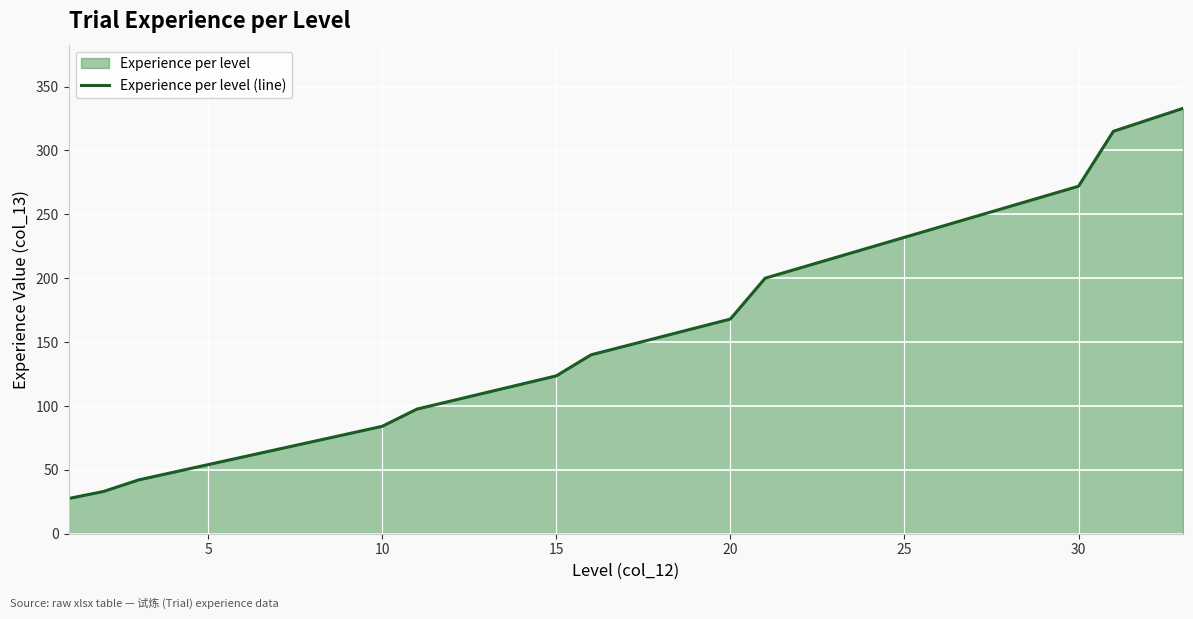

The value at 10 is 137.7. True or false?

False